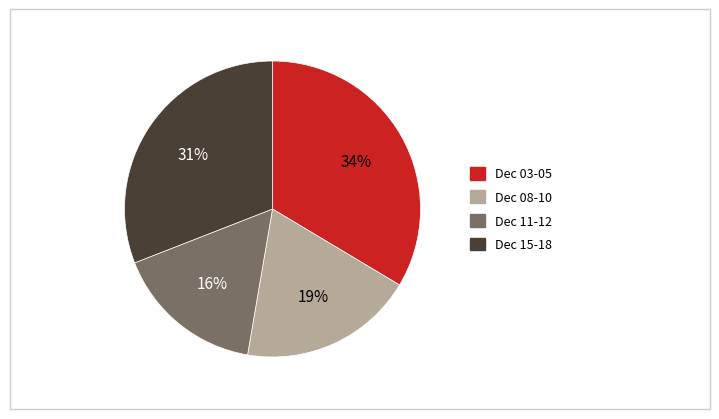

Is there a majority slice in this chart?

No